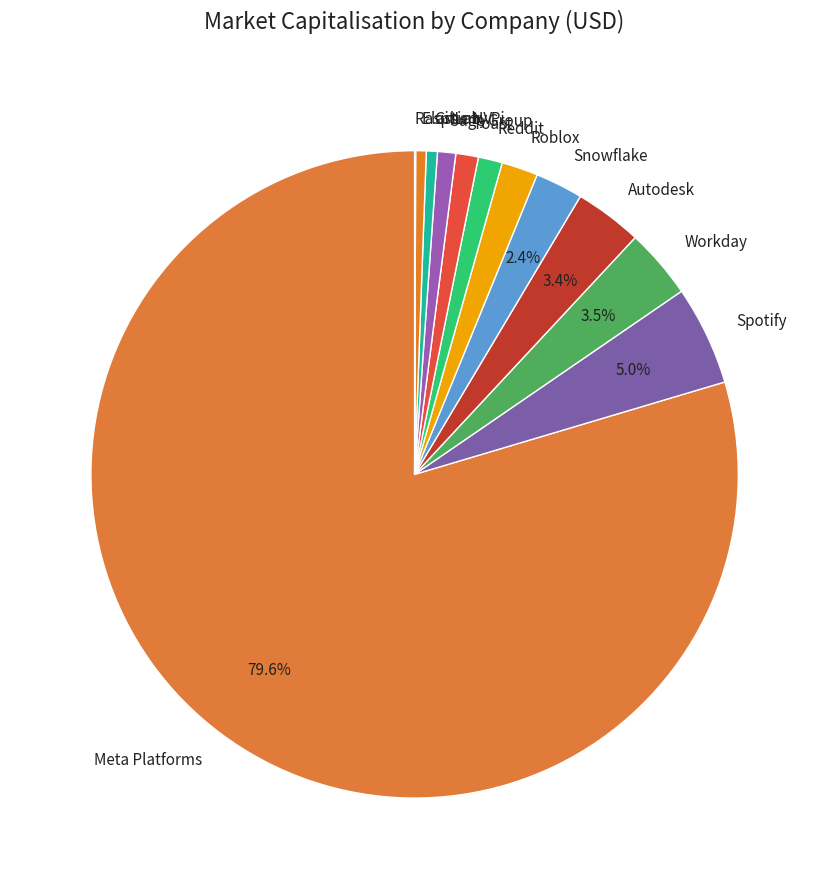

Which category accounts for the majority?

Meta Platforms